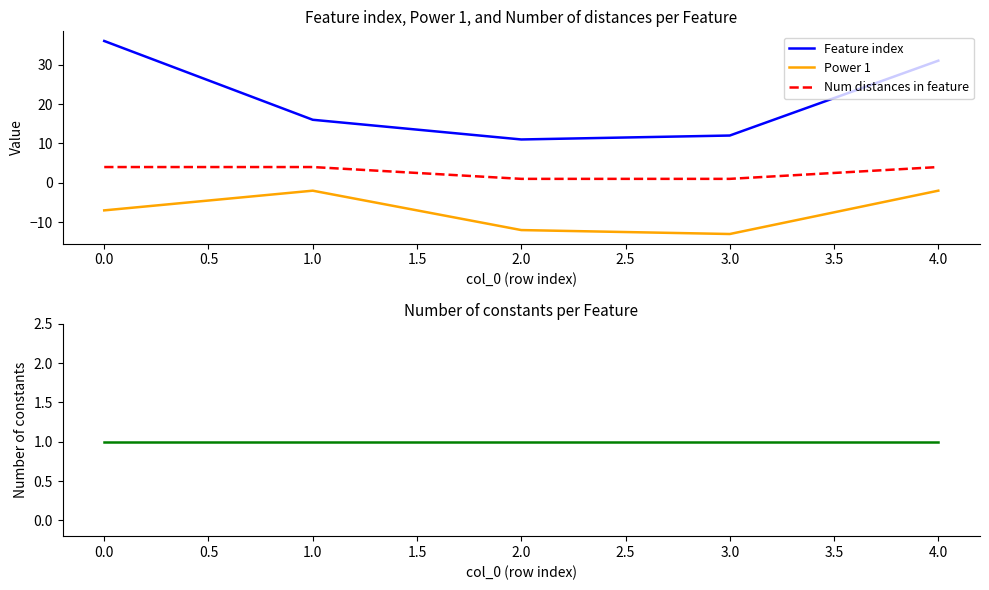

List the labels in order of Feature index value, largest first.

0.0, 4.0, 1.0, 3.0, 2.0